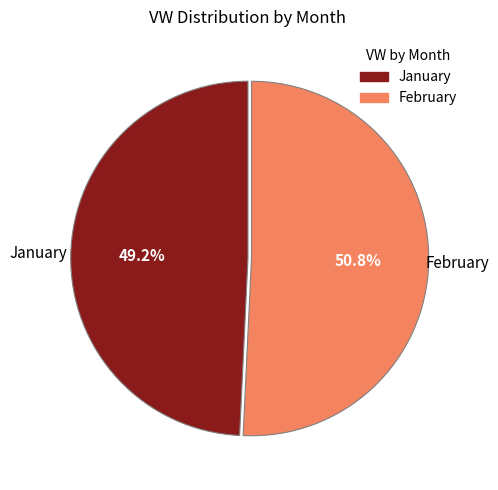

Is there any slice that represents more than half of the pie?

Yes